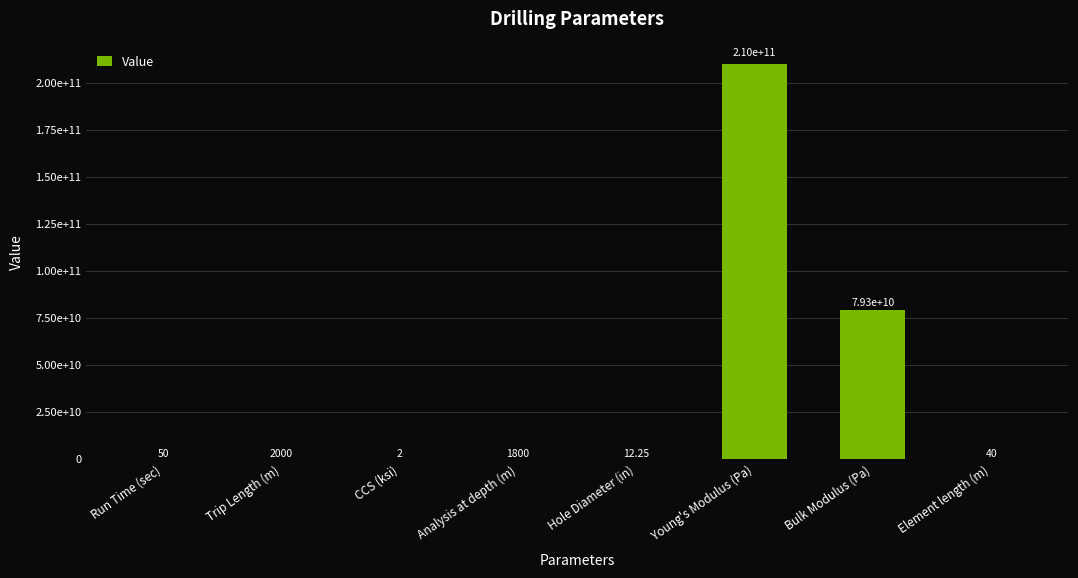

What is the value of the 4th bar from the left?

1800.0